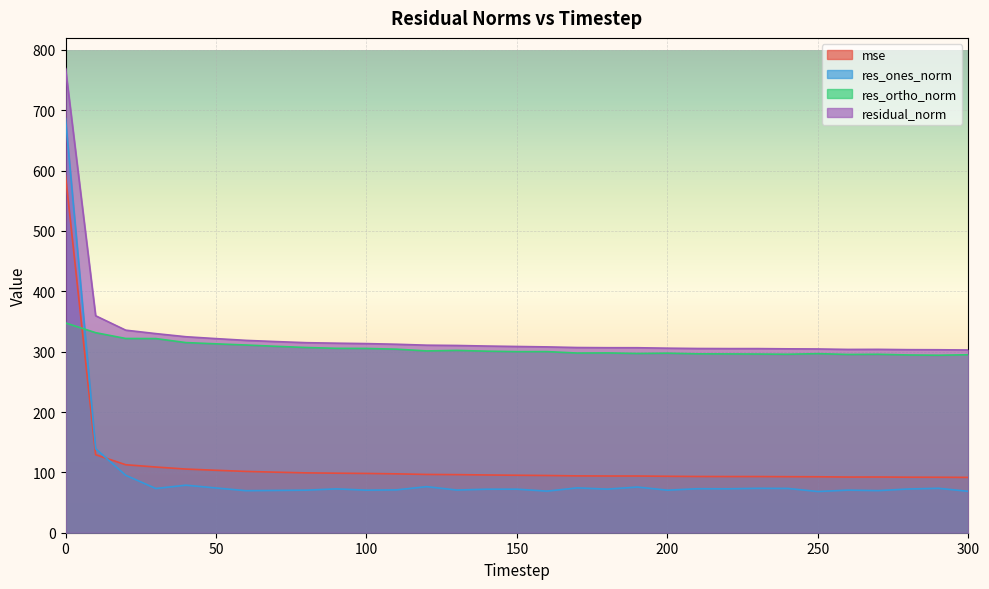

What is the maximum value shown in the chart?

769.4